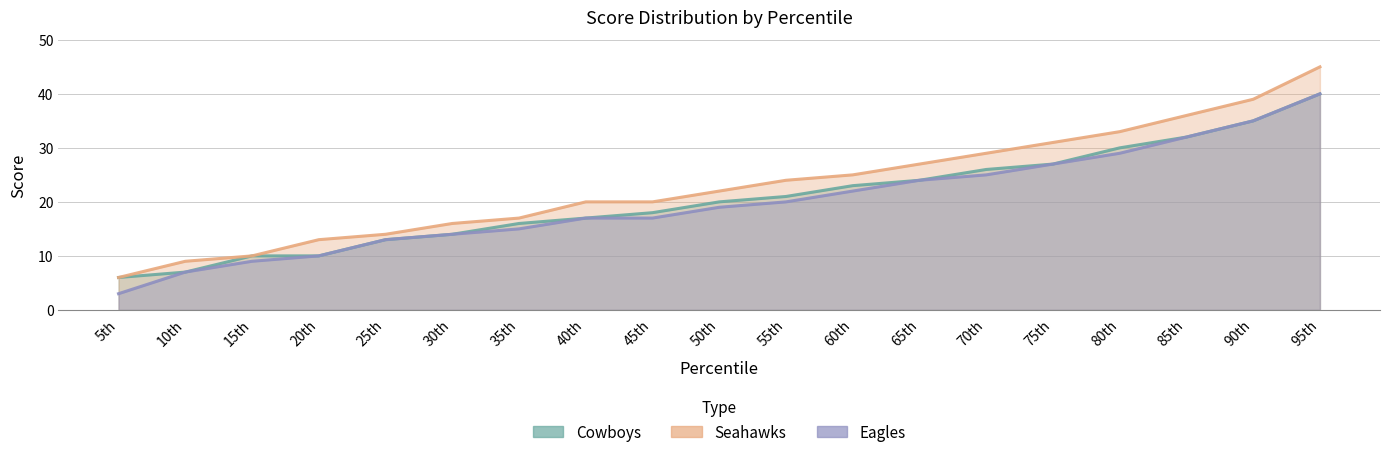

Rank the categories by Seahawks value from lowest to highest.

5th, 10th, 15th, 20th, 25th, 30th, 35th, 40th, 45th, 50th, 55th, 60th, 65th, 70th, 75th, 80th, 85th, 90th, 95th